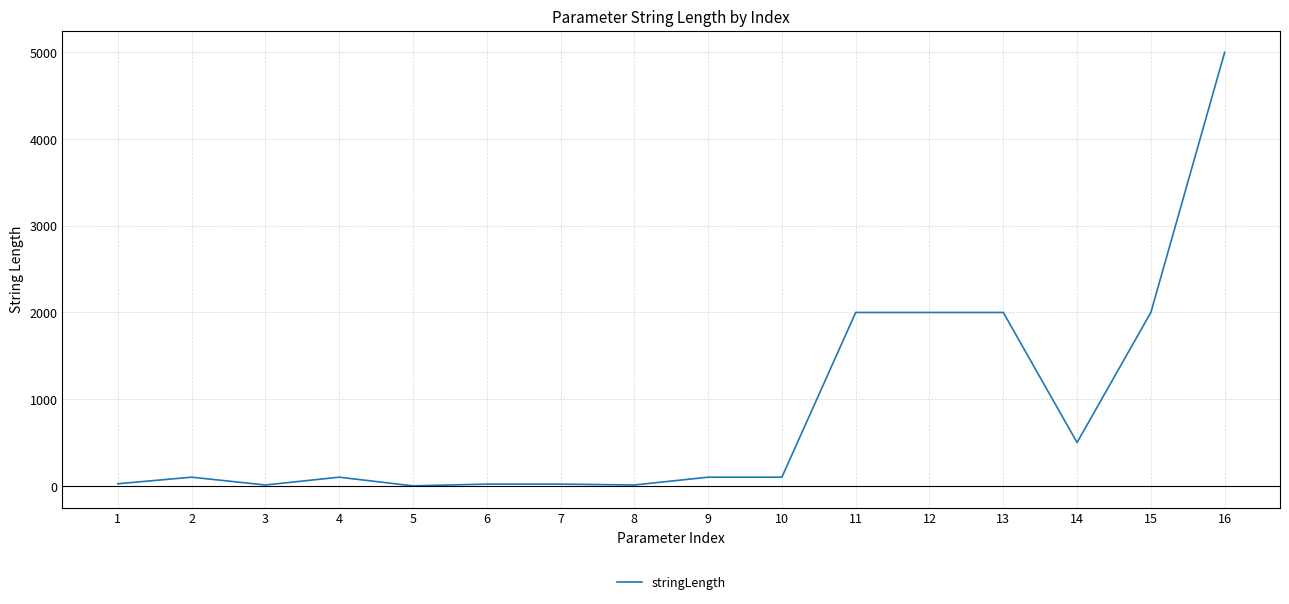

What is the difference between the maximum and minimum values?

5000